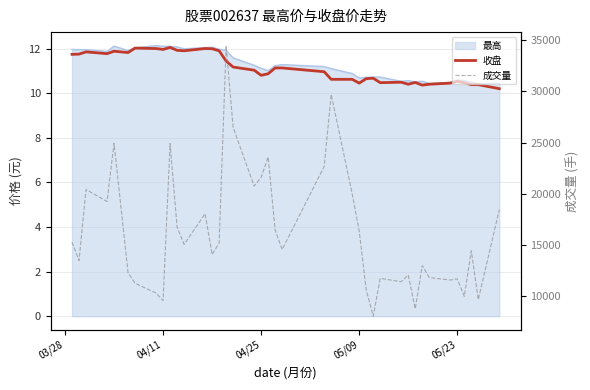

In 收盘, how many points are higher than both neighbors (excluding endpoints)?

9